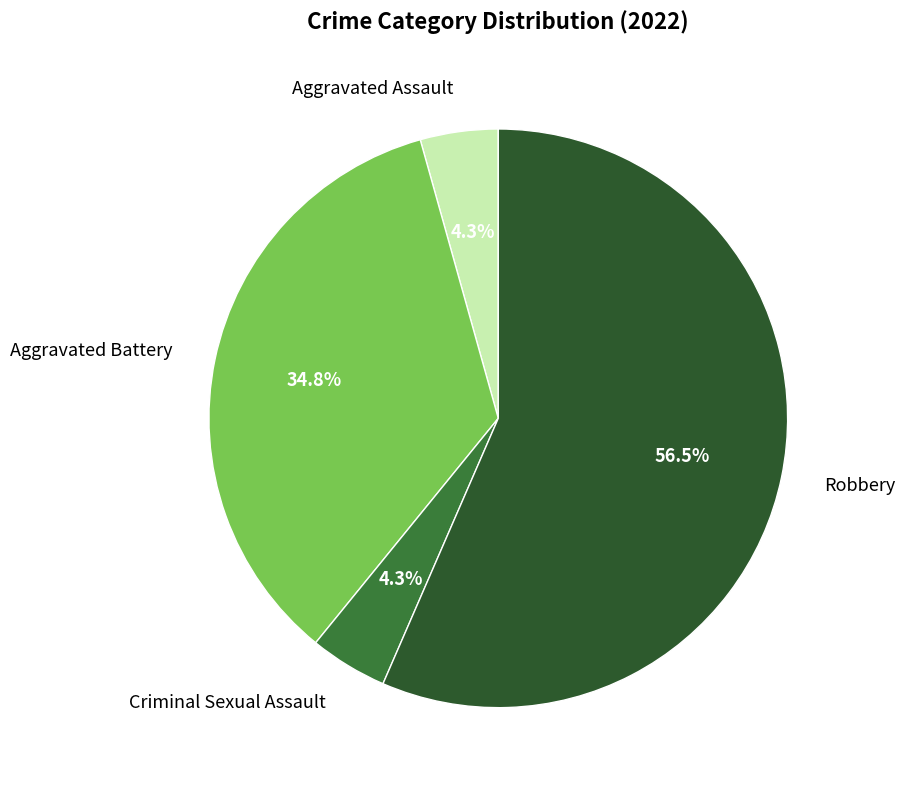

Which category has the biggest portion of the pie?

Robbery